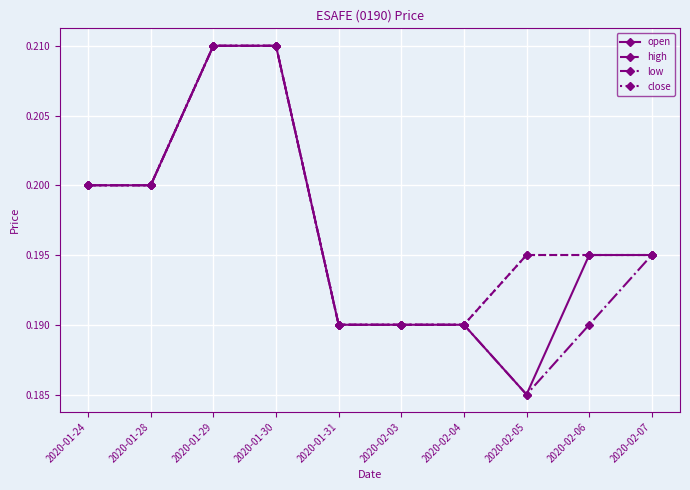

Is this an area chart (filled region under the line)?

No